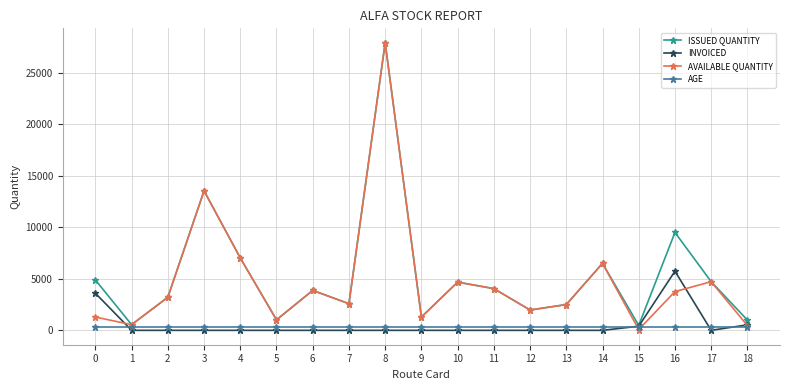

At which category does ISSUED QUANTITY reach its first local valley?

1